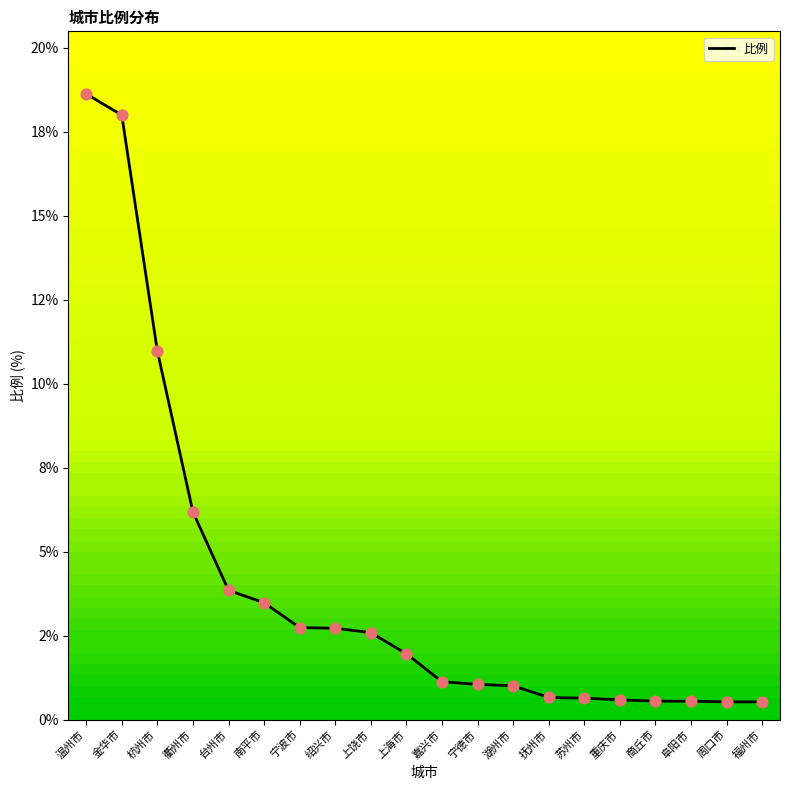

Which has a higher value, 上饶市 or 衢州市?

衢州市